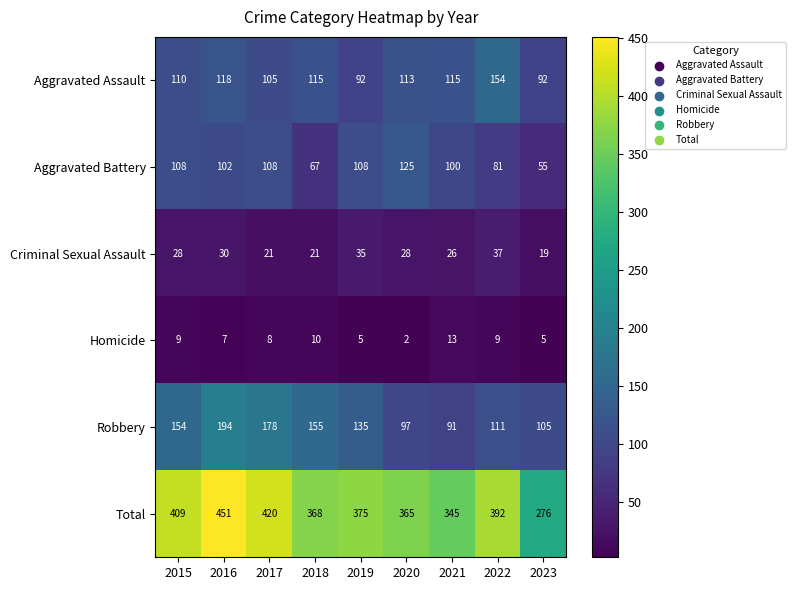

At which category is the sum across all series the highest?

2016